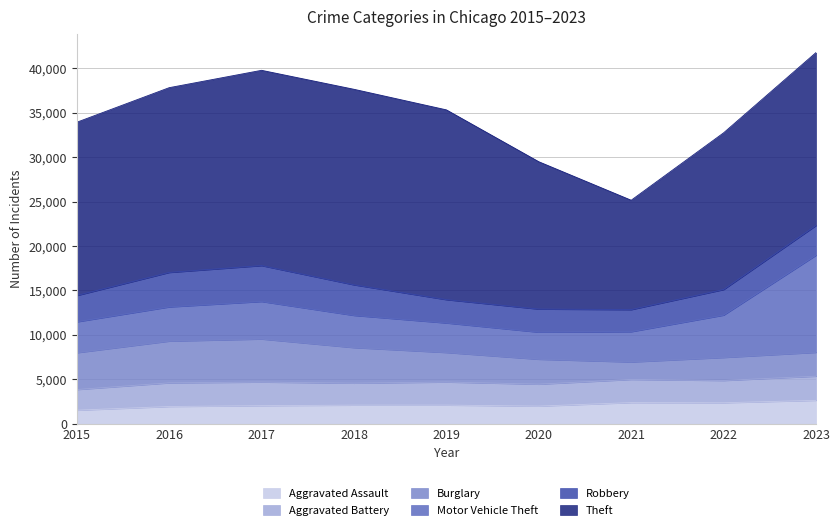

True or false: Motor Vehicle Theft and Aggravated Battery intersect in this chart.

False